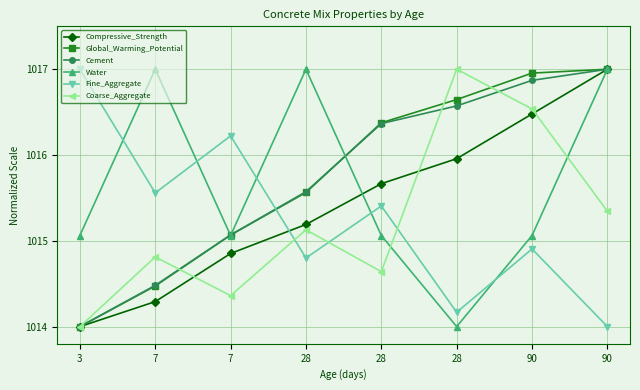

At which label does Water first exceed 1015?

3